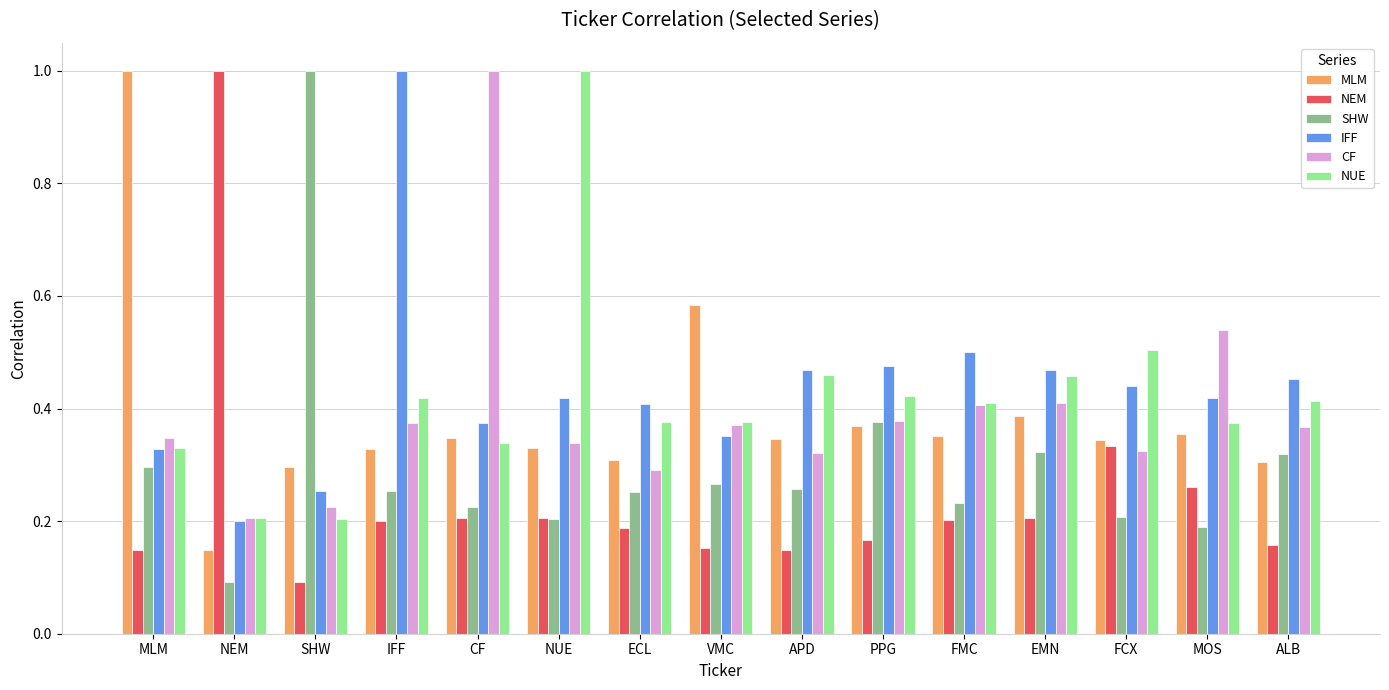

Is the value of MLM at ECL greater than the value of NUE at NEM?

Yes